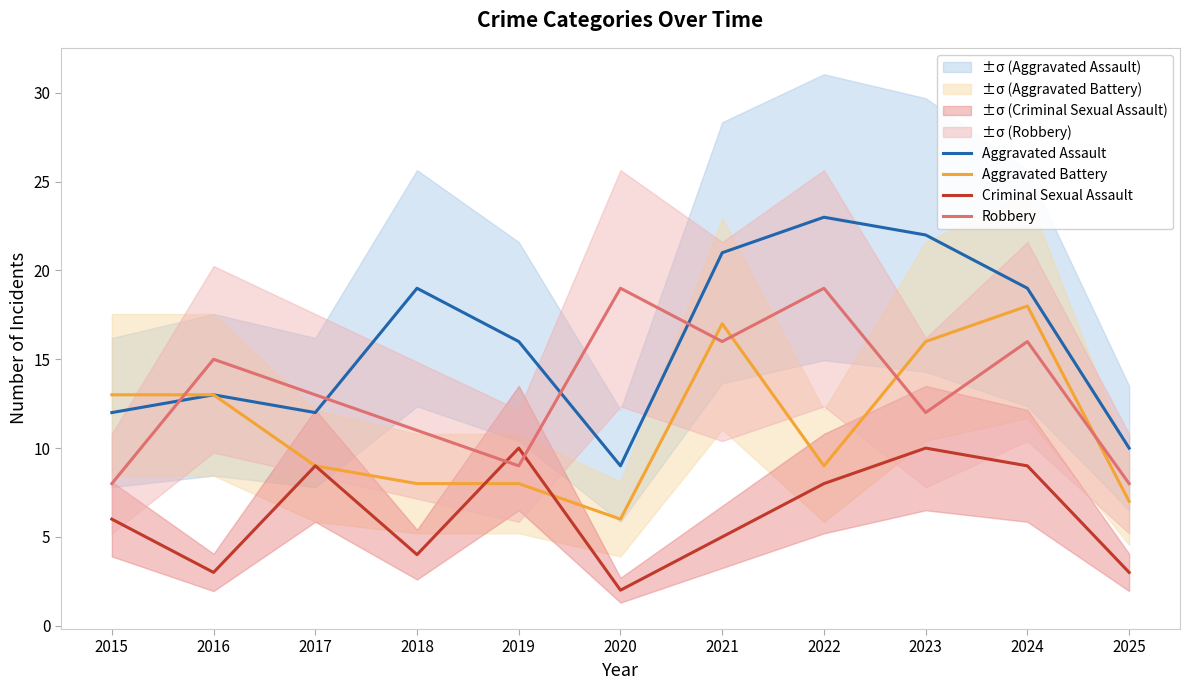

Rank the series at 2016 from lowest to highest value.

Criminal Sexual Assault, Aggravated Assault, Aggravated Battery, Robbery